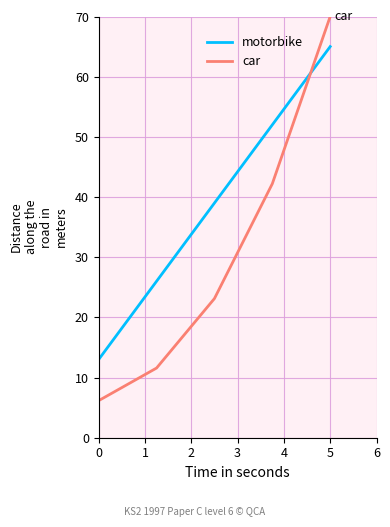

List the series in order of their overall mean, highest first.

motorbike, car